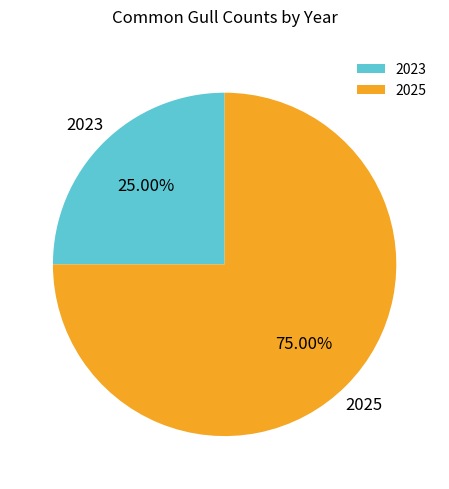

True or false: 2023 accounts for 25% of the total.

True